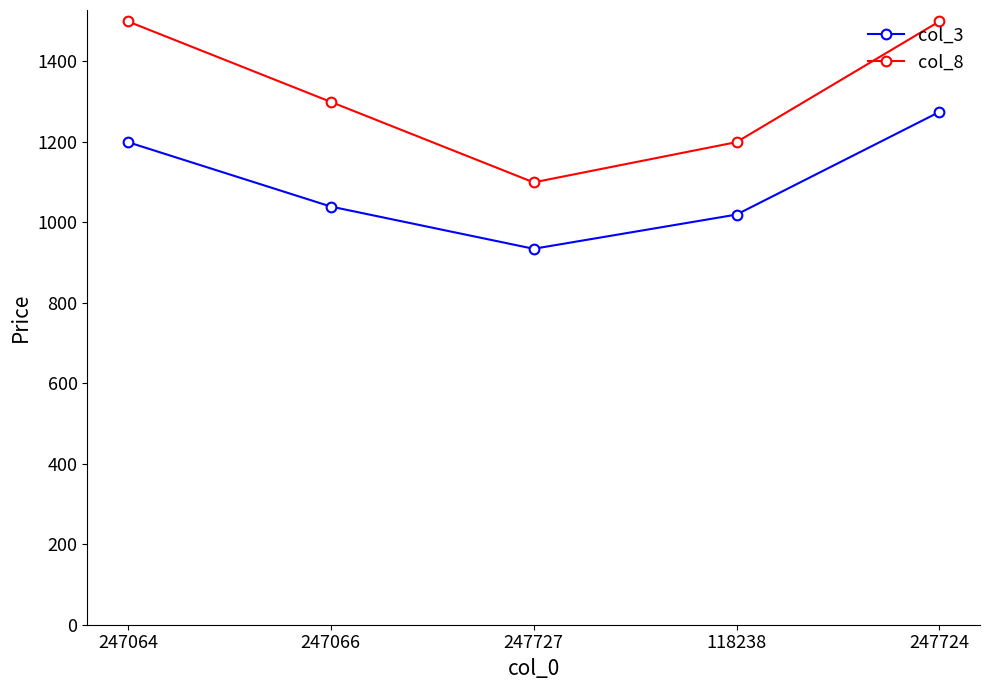

The col_3 series shows 891 at 247724. True or false?

False